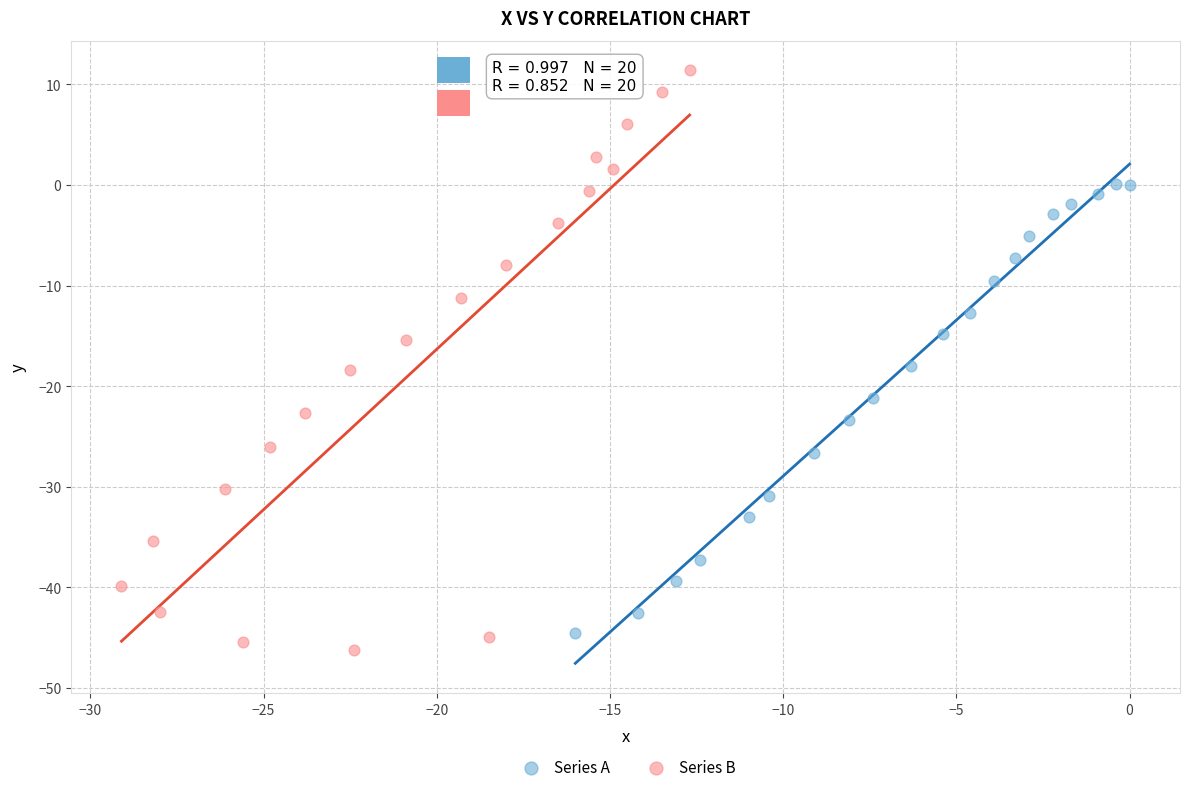

Which series has the largest Y range (max minus min)?

Series B